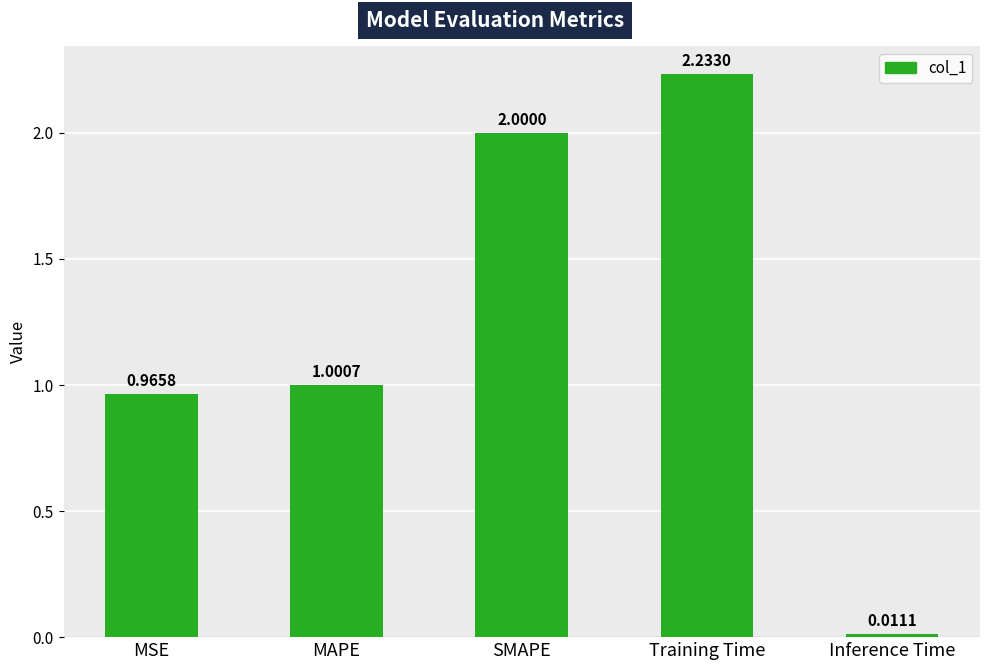

List the labels in order of value, smallest first.

Inference Time, MSE, MAPE, SMAPE, Training Time